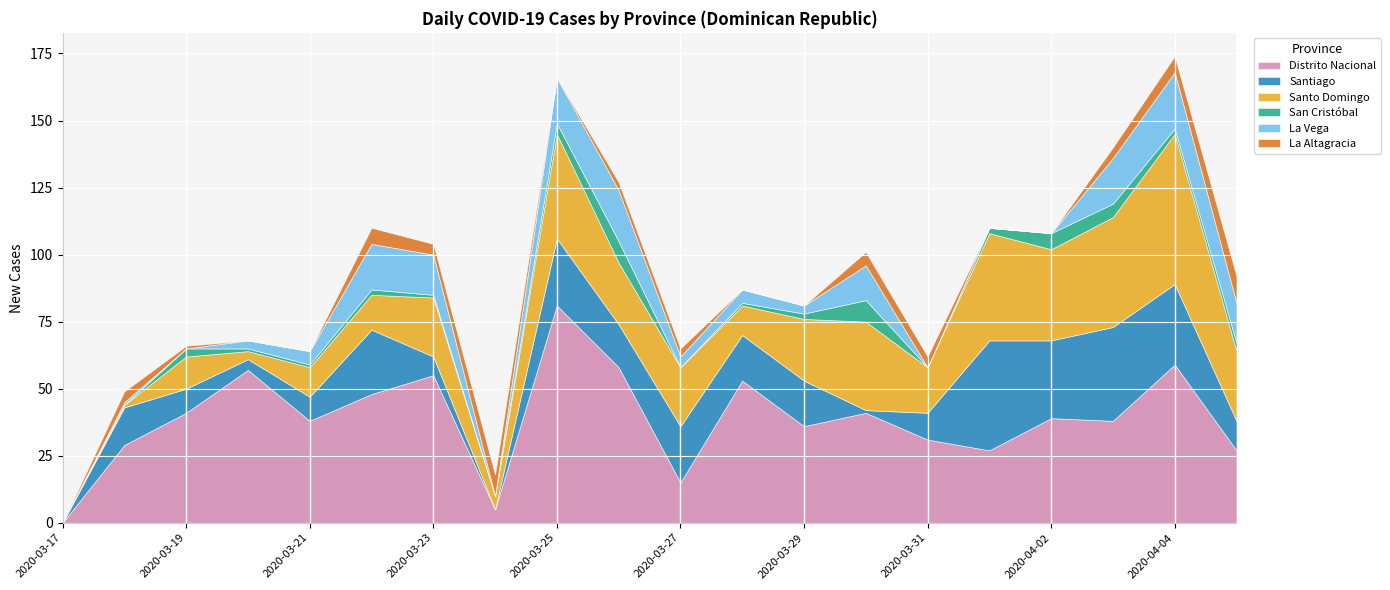

How many times do Distrito Nacional and Santo Domingo cross each other?

6